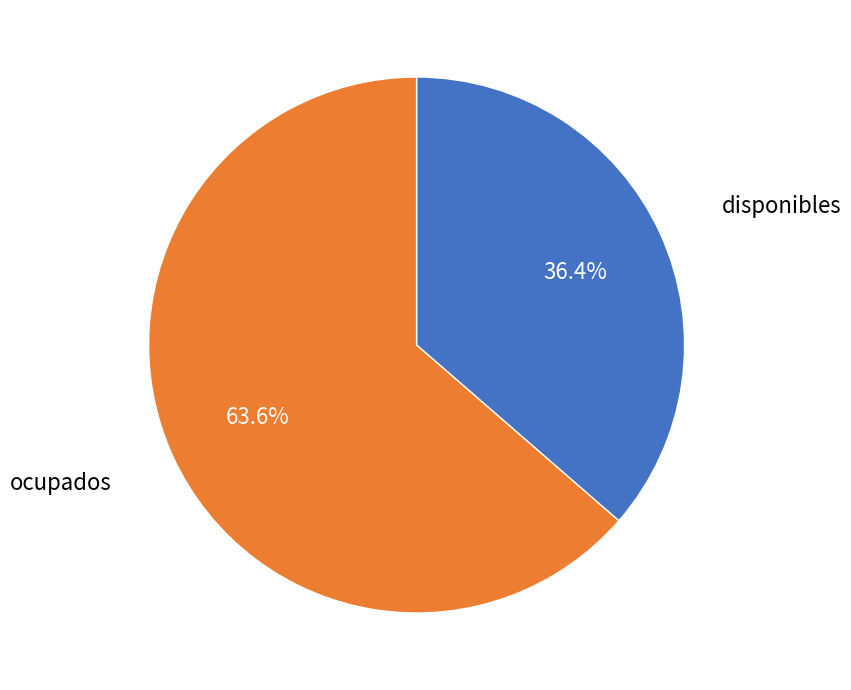

Is there any slice that represents more than half of the pie?

Yes